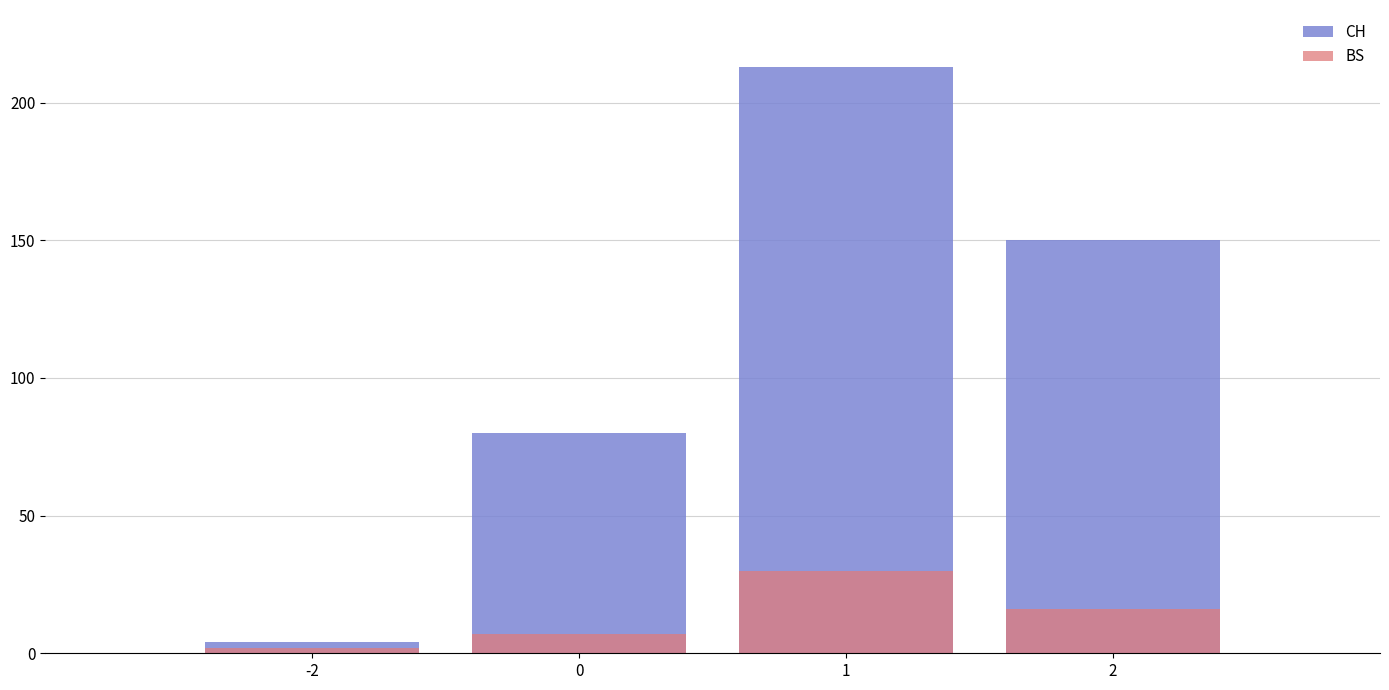

At which category is the sum across all series the highest?

1